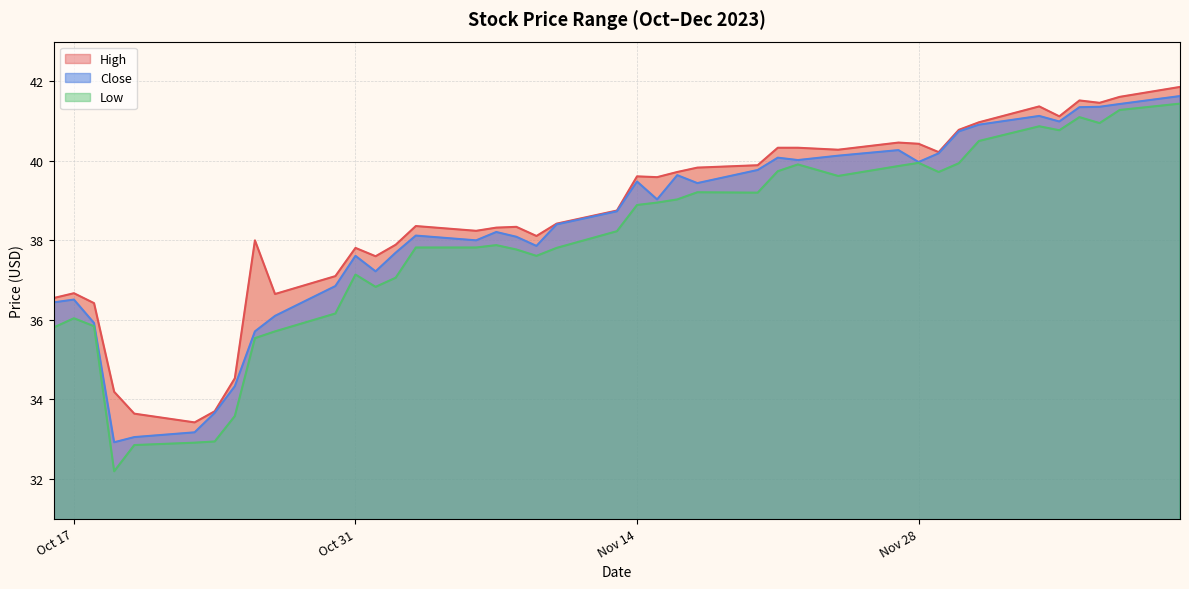

Reading left to right, list all the values displayed in this chart.

High: 36.5	36.7	36.4	34.2	33.6	33.4	33.7	34.5	38.0	36.7	37.1	37.8	37.6	37.9	38.4	38.2	38.3	38.3	38.1	38.4	38.8	39.6	39.6	39.7	39.8	39.9	40.3	40.3	40.3	40.5	40.4	40.2	40.8	41.0	41.4	41.1	41.5	41.5	41.6	41.9
Close: 36.4	36.5	35.9	32.9	33.0	33.2	33.7	34.3	35.7	36.1	36.8	37.6	37.2	37.7	38.1	38.0	38.2	38.1	37.9	38.4	38.7	39.5	39.0	39.6	39.4	39.8	40.1	40.0	40.1	40.3	40.0	40.2	40.7	40.9	41.1	41.0	41.3	41.4	41.4	41.6
Low: 35.8	36.0	35.8	32.2	32.8	32.9	32.9	33.6	35.5	35.7	36.2	37.1	36.8	37.1	37.8	37.8	37.9	37.8	37.6	37.8	38.2	38.9	39.0	39.0	39.2	39.2	39.7	39.9	39.6	39.9	40.0	39.7	39.9	40.5	40.9	40.8	41.1	41.0	41.3	41.4